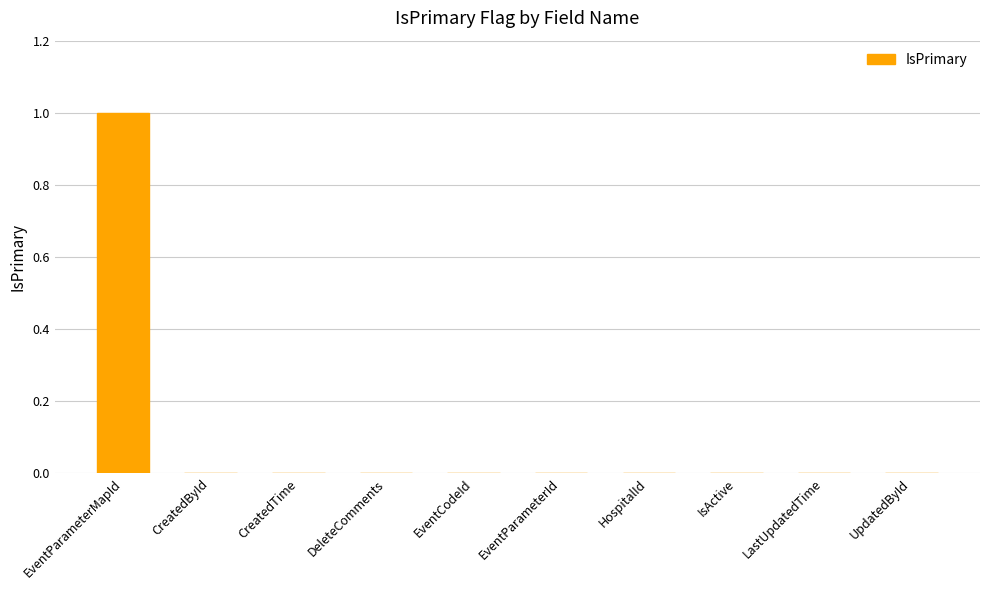

True or false: the data shows 1 at EventParameterMapId.

True